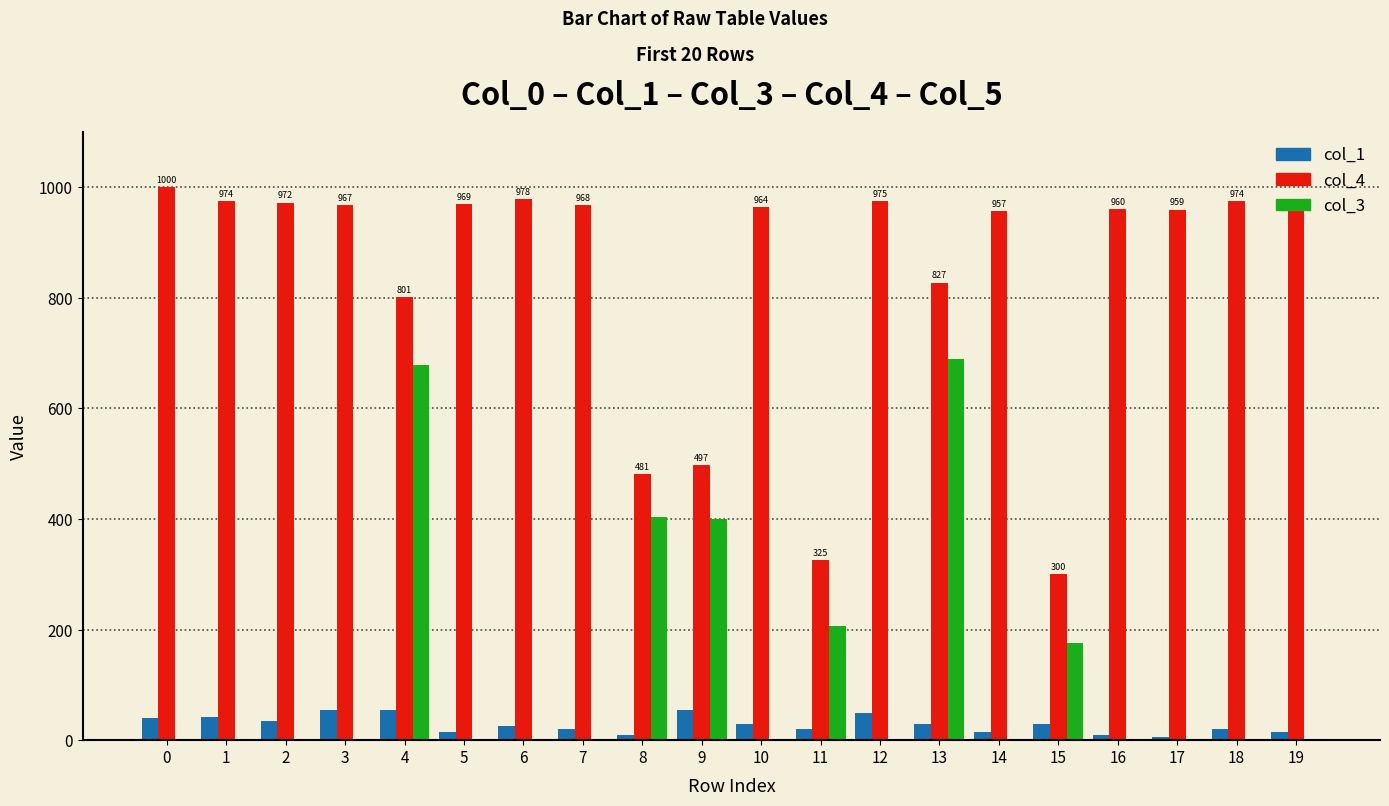

Is the value of col_4 at 0 greater than the value of col_1 at 14?

Yes